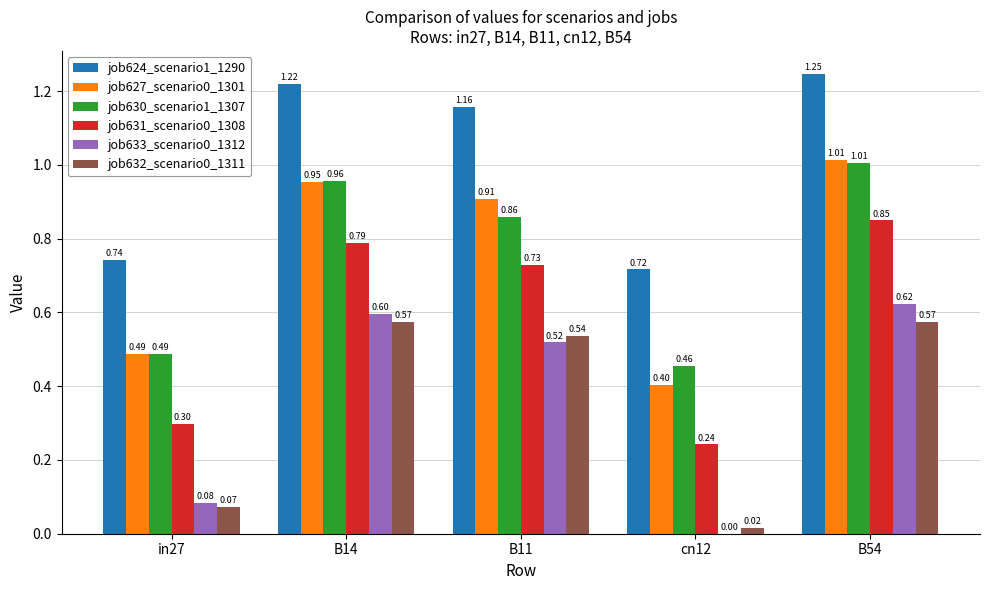

Between B14 and B11, which series saw the biggest shift?

job630_scenario1_1307